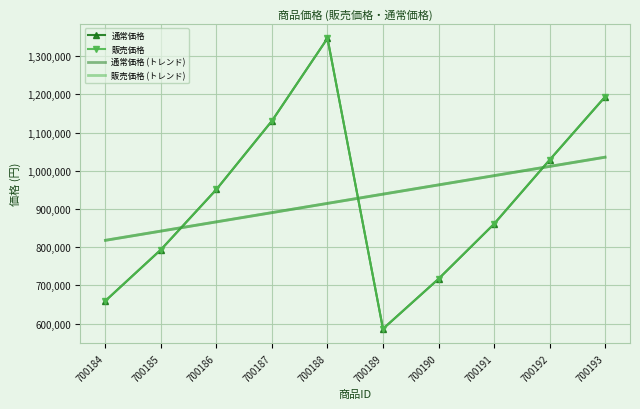

Rank the categories by 販売価格 (トレンド) value from lowest to highest.

700184, 700185, 700186, 700187, 700188, 700189, 700190, 700191, 700192, 700193